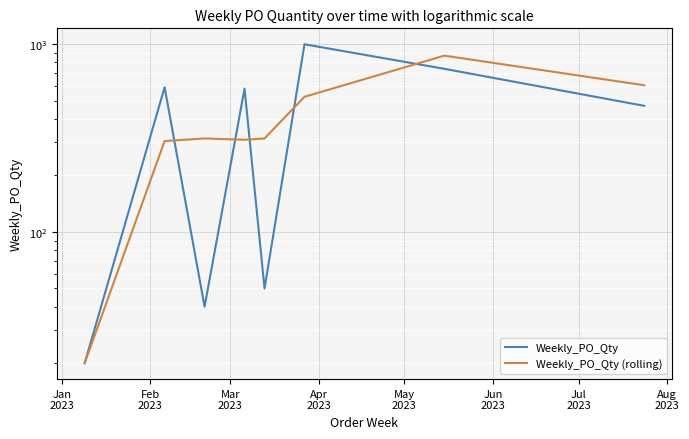

What is the average value of the Weekly_PO_Qty series?

436